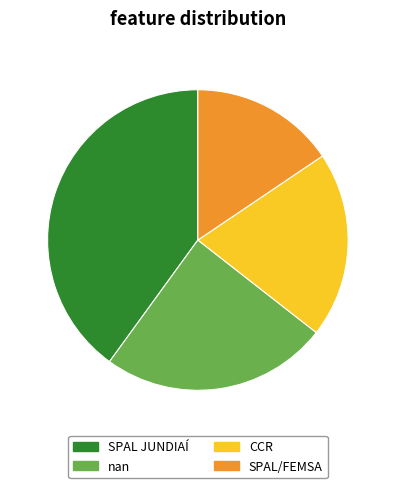

Is it true that SPAL JUNDIAÍ is 40% of the pie?

True